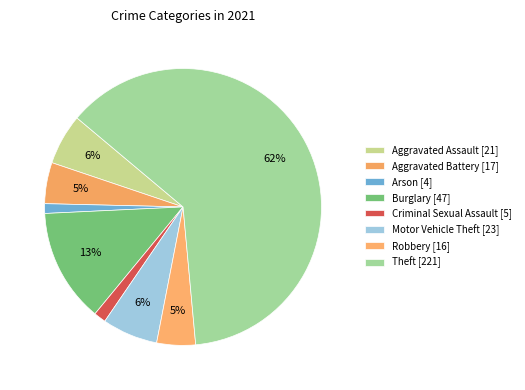

Is Theft the majority of the pie?

Yes